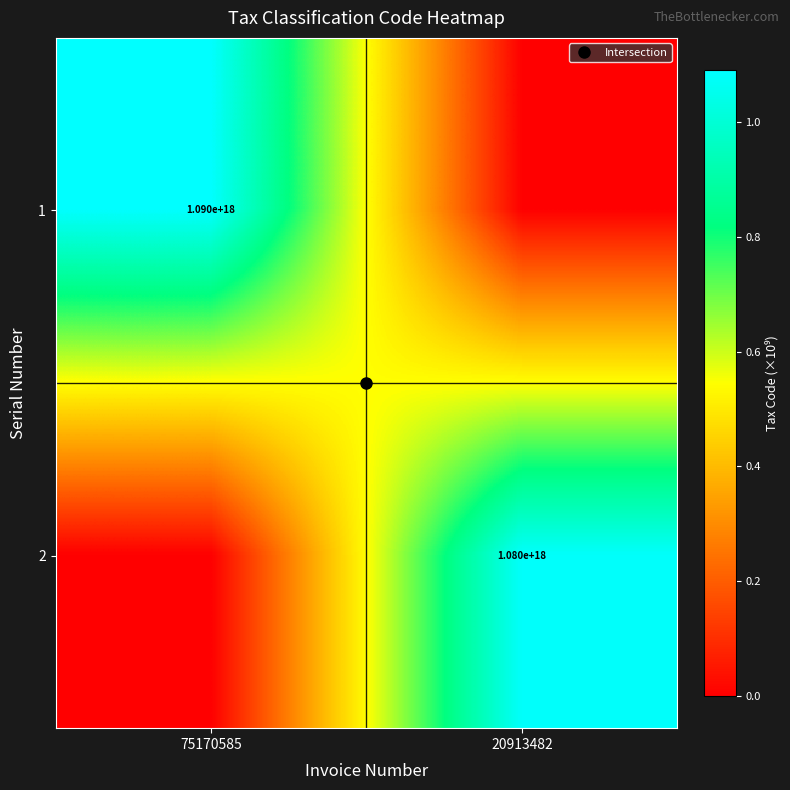

How many data points in 2 are less than 1?

1